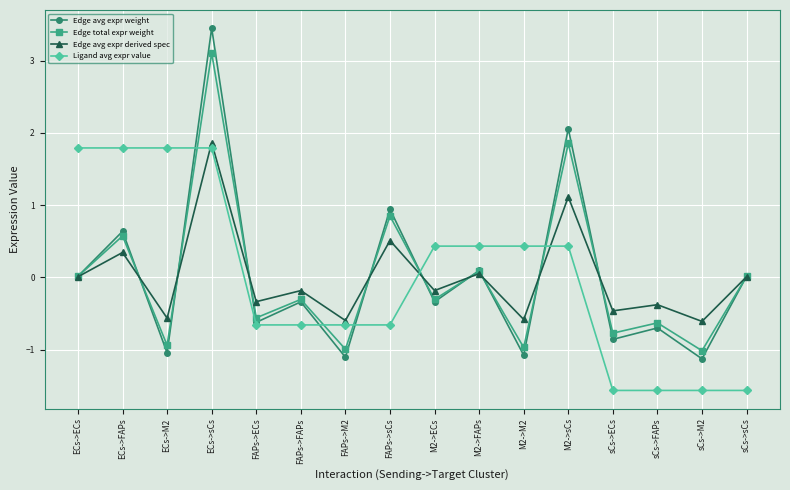

What is the label of the 15th point from the left?

sCs->M2